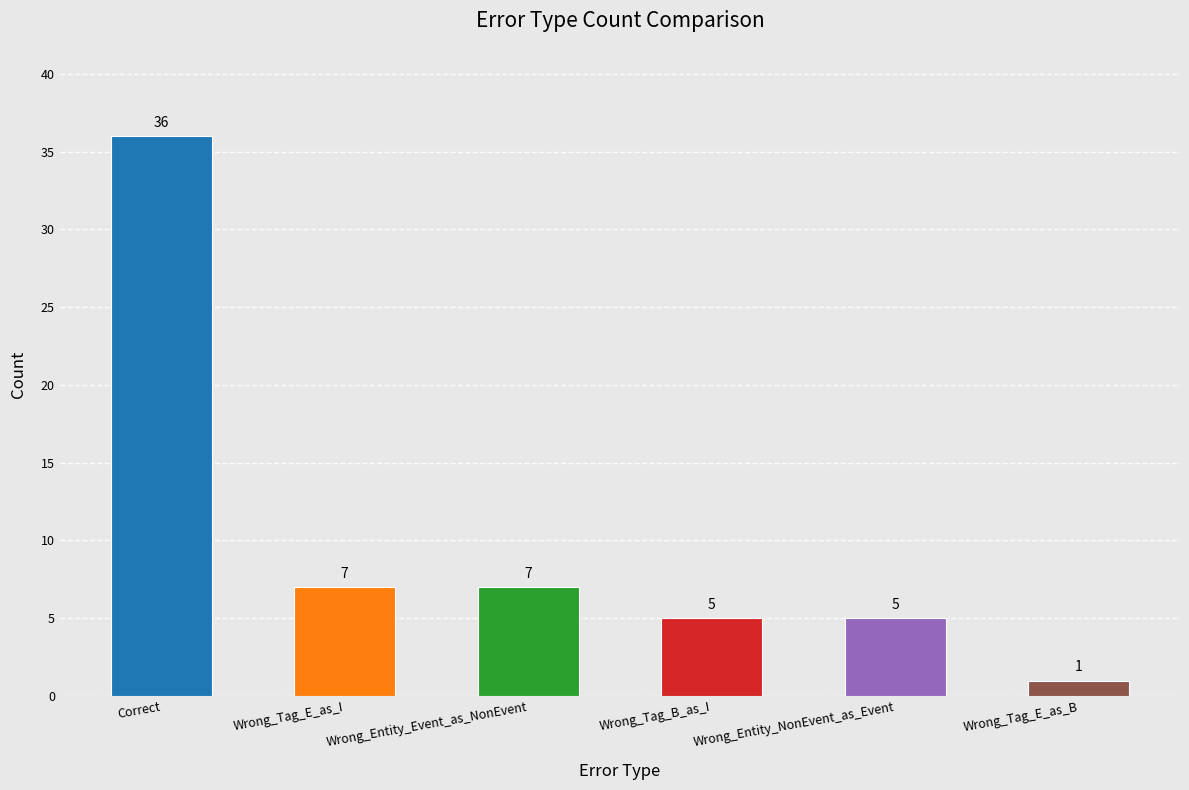

Count the number of data series in this chart.

1